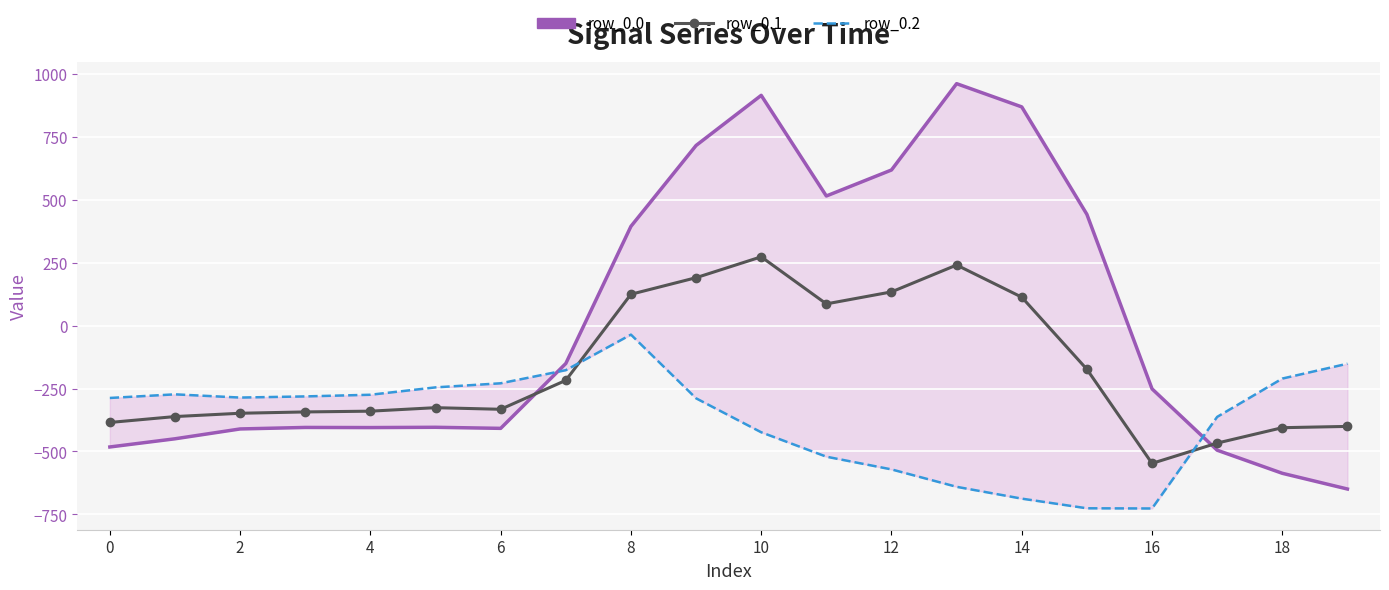

True or false: row_0.0 and row_0.1 intersect in this chart.

True